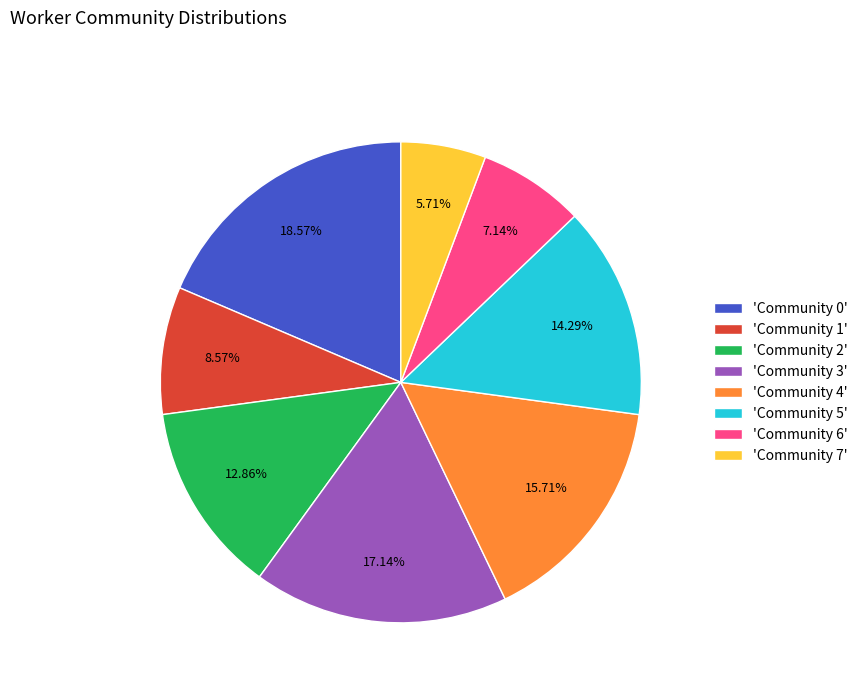

Between 'Community 5' and 'Community 0', which is larger?

'Community 0'